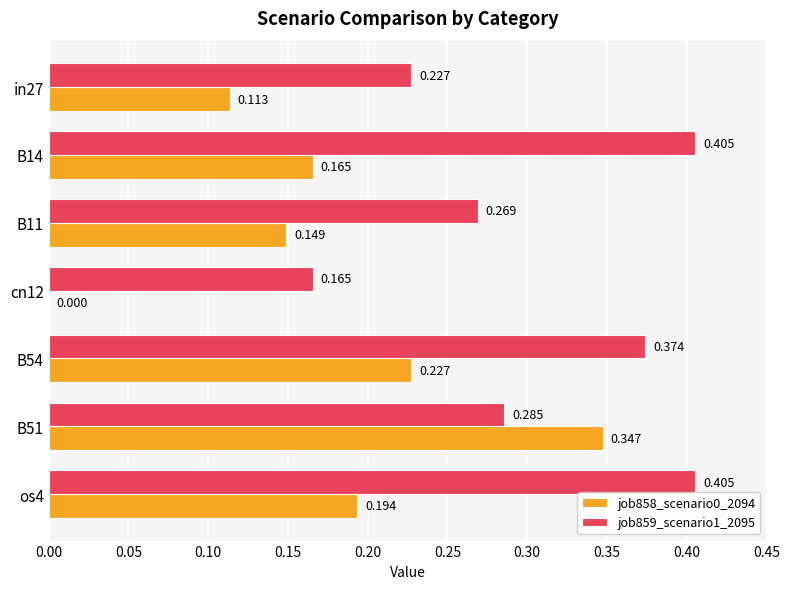

Is the value of job859_scenario1_2095 at B54 greater than the value of job858_scenario0_2094 at B14?

Yes